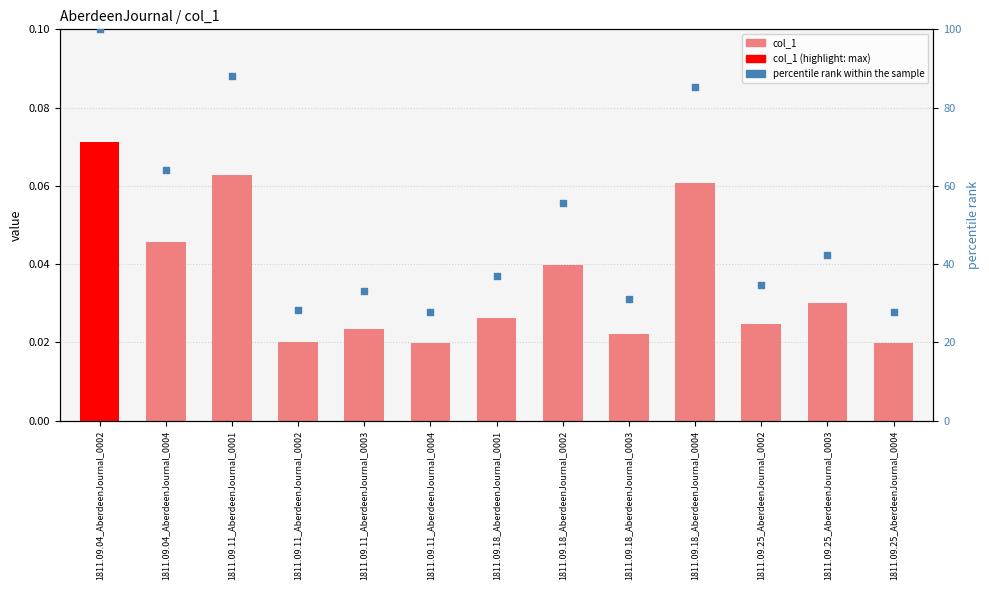

Which series reaches the minimum Y coordinate?

col_1